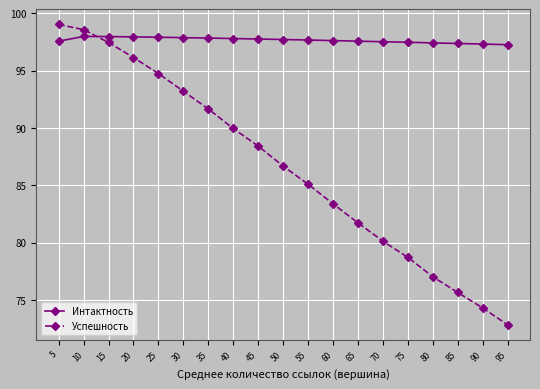

The value of Успешность at 50 is 58.2. True or false?

False